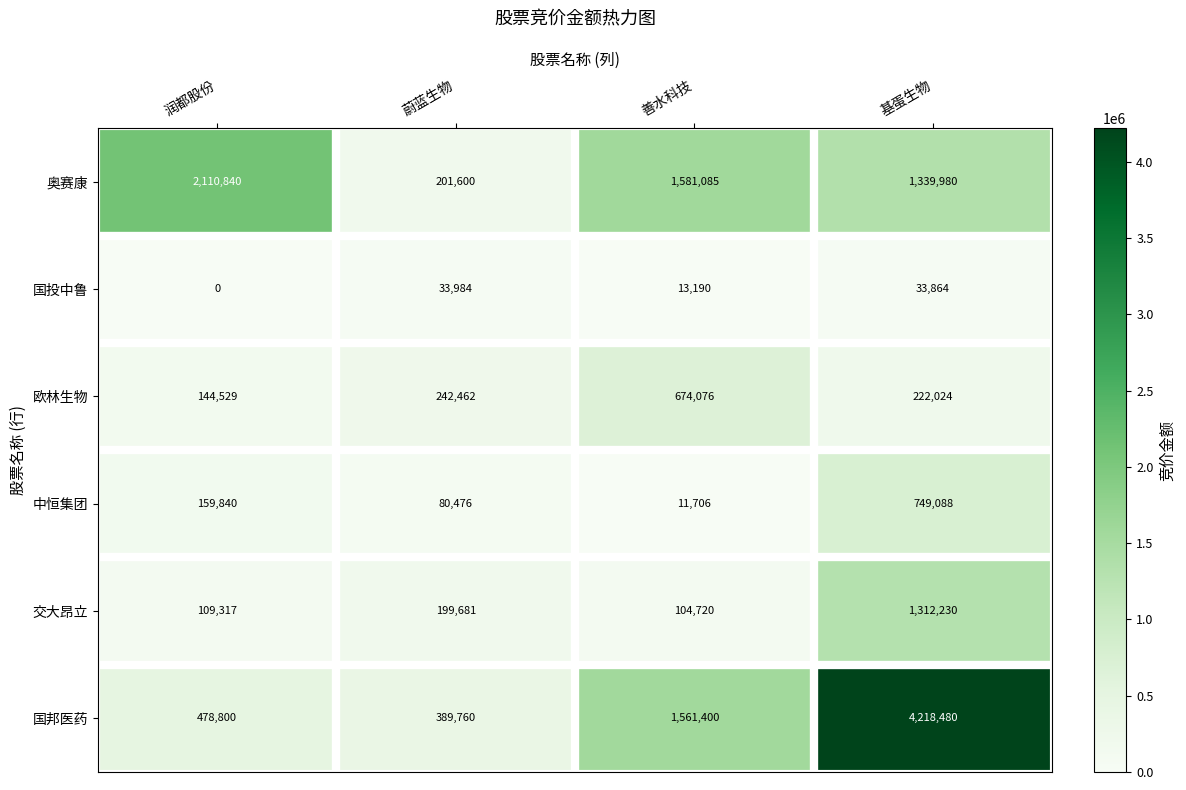

Read the 欧林生物 value at 基蛋生物, to the nearest 50.

222000